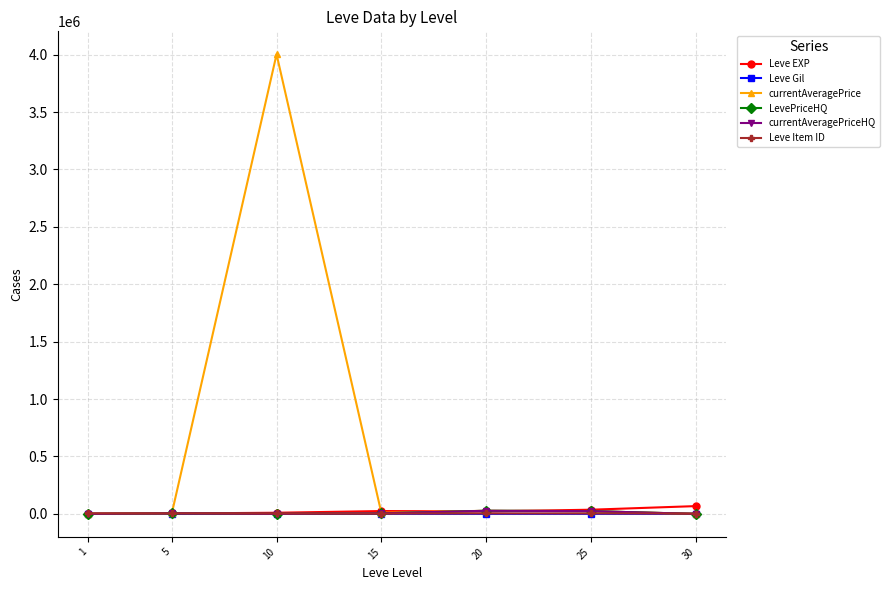

Does the chart have visible grid lines?

Yes